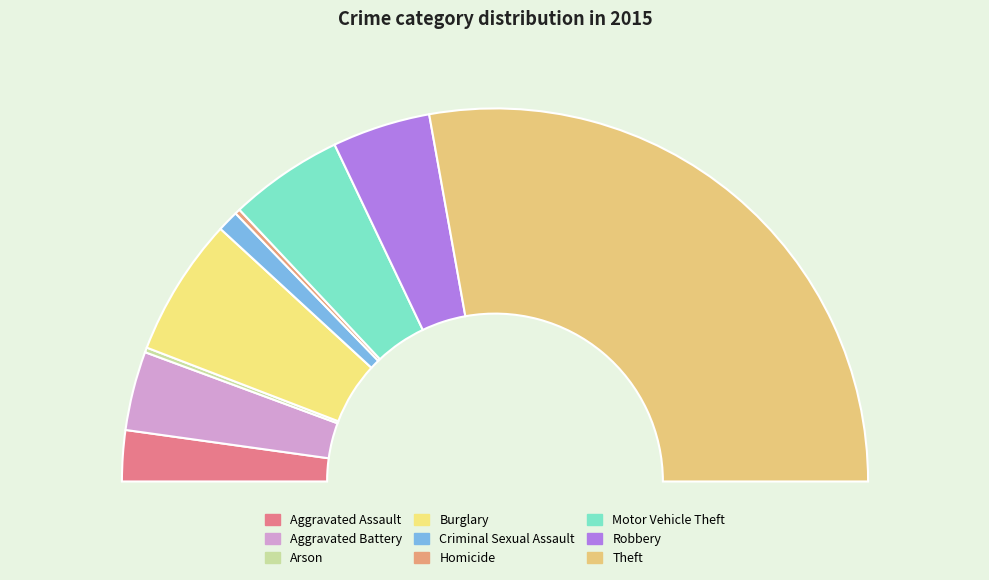

Which slice represents more than half of the pie?

Theft